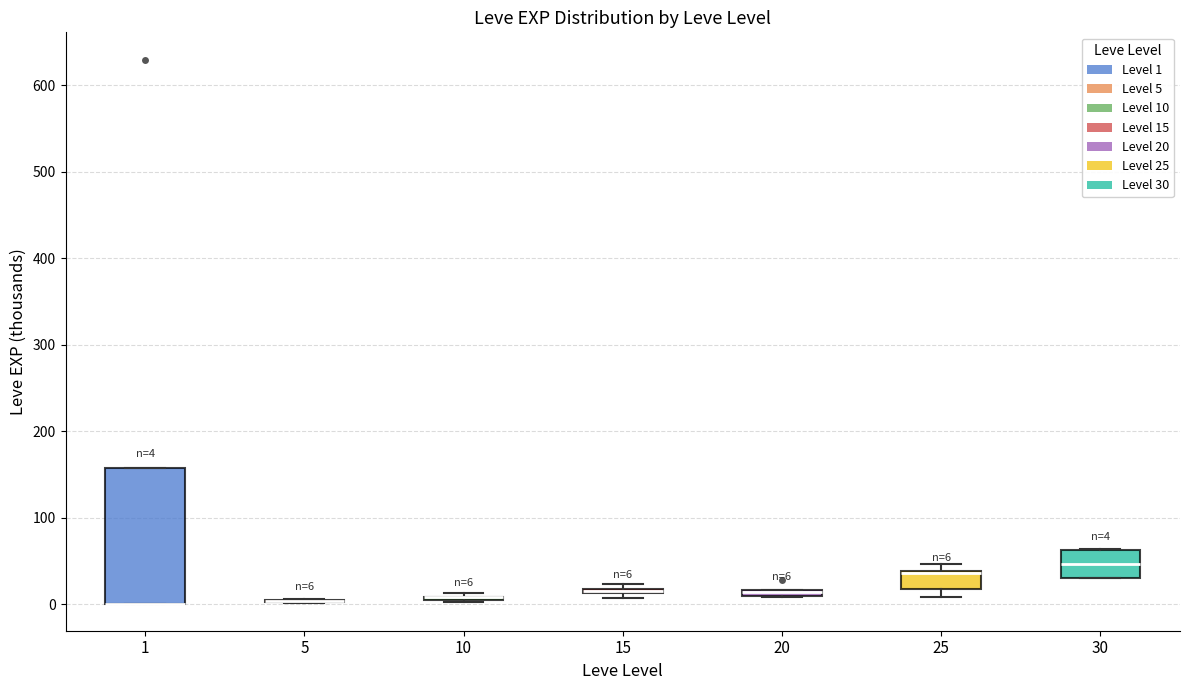

Comparing the boxes themselves (not the whiskers), which one is the tallest?

1